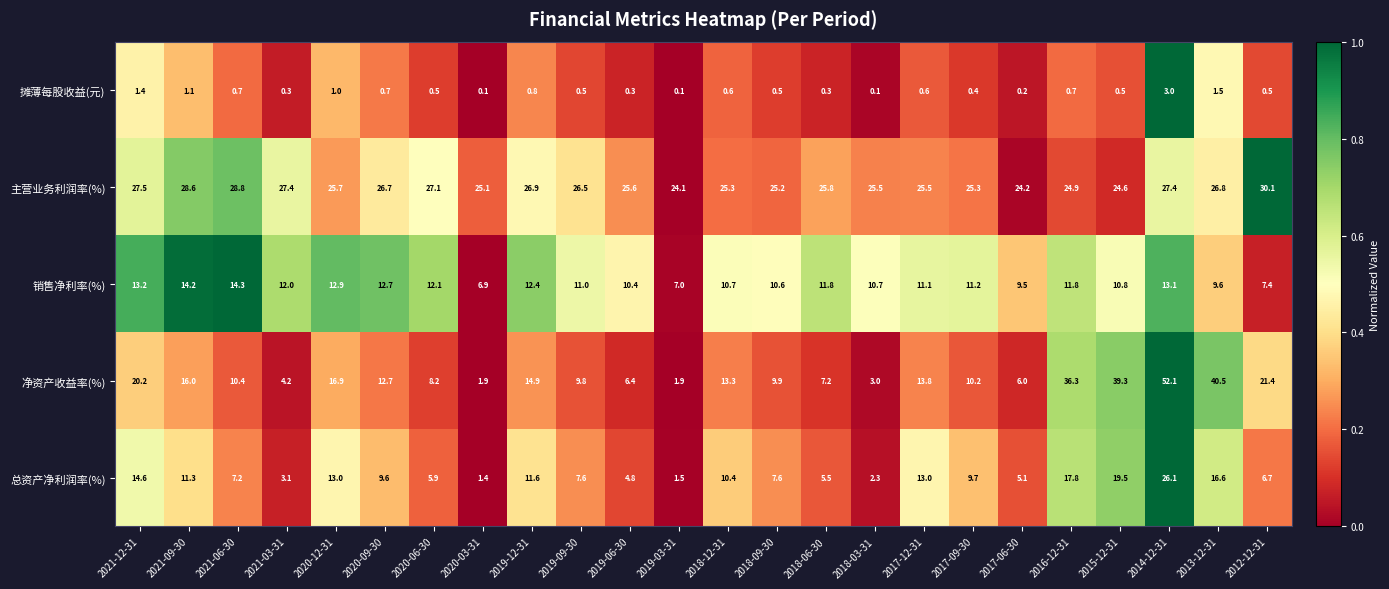

At which category is the sum across all series the highest?

2014-12-31